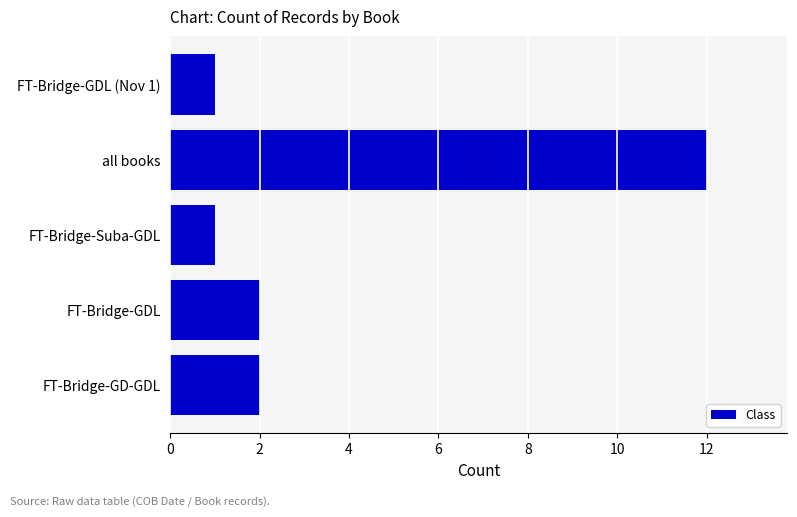

What is the difference between the maximum and minimum values?

11